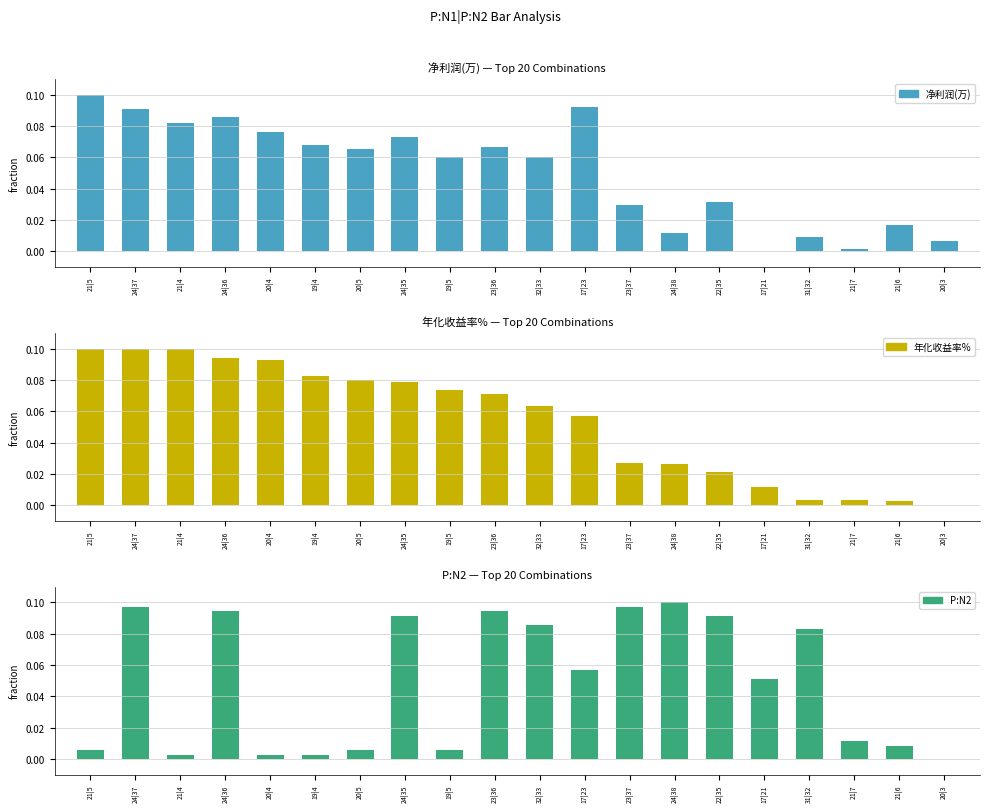

Are the bars grouped side by side (vs. stacked)?

Yes